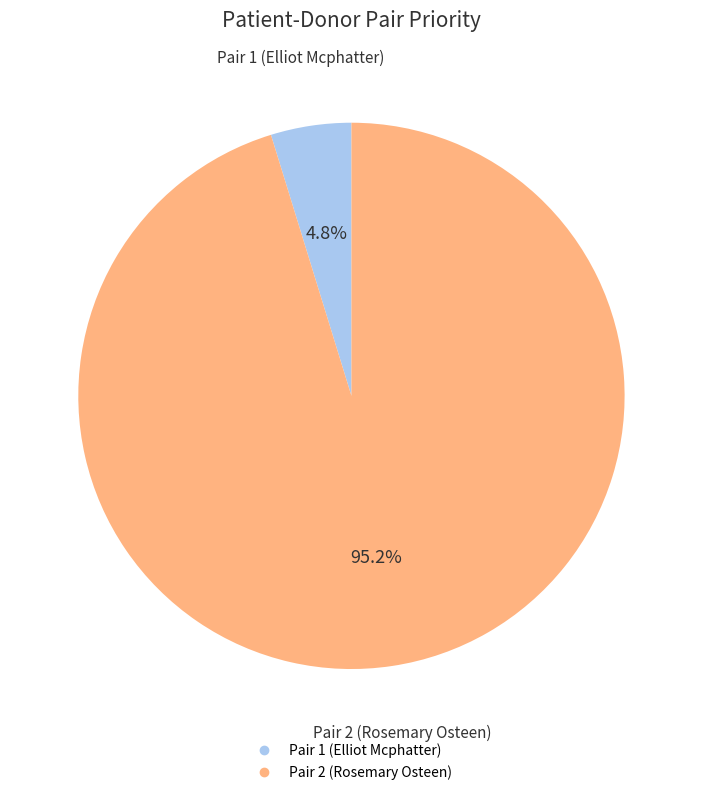

Combined, what portion of the pie is Pair 2 (Rosemary Osteen) and Pair 1 (Elliot Mcphatter)?

100.0%